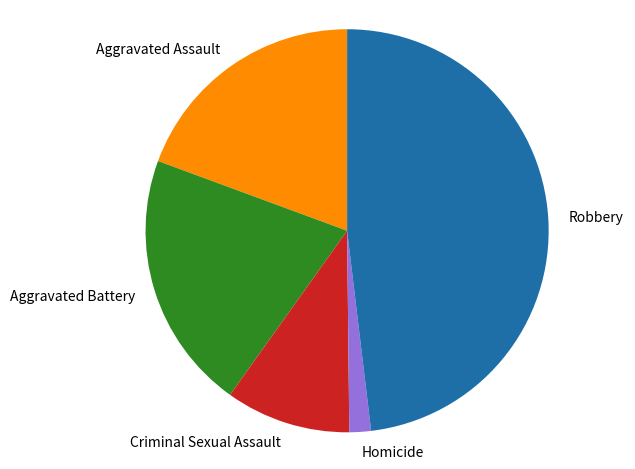

Do Aggravated Assault and Homicide together represent more than half of the pie?

No